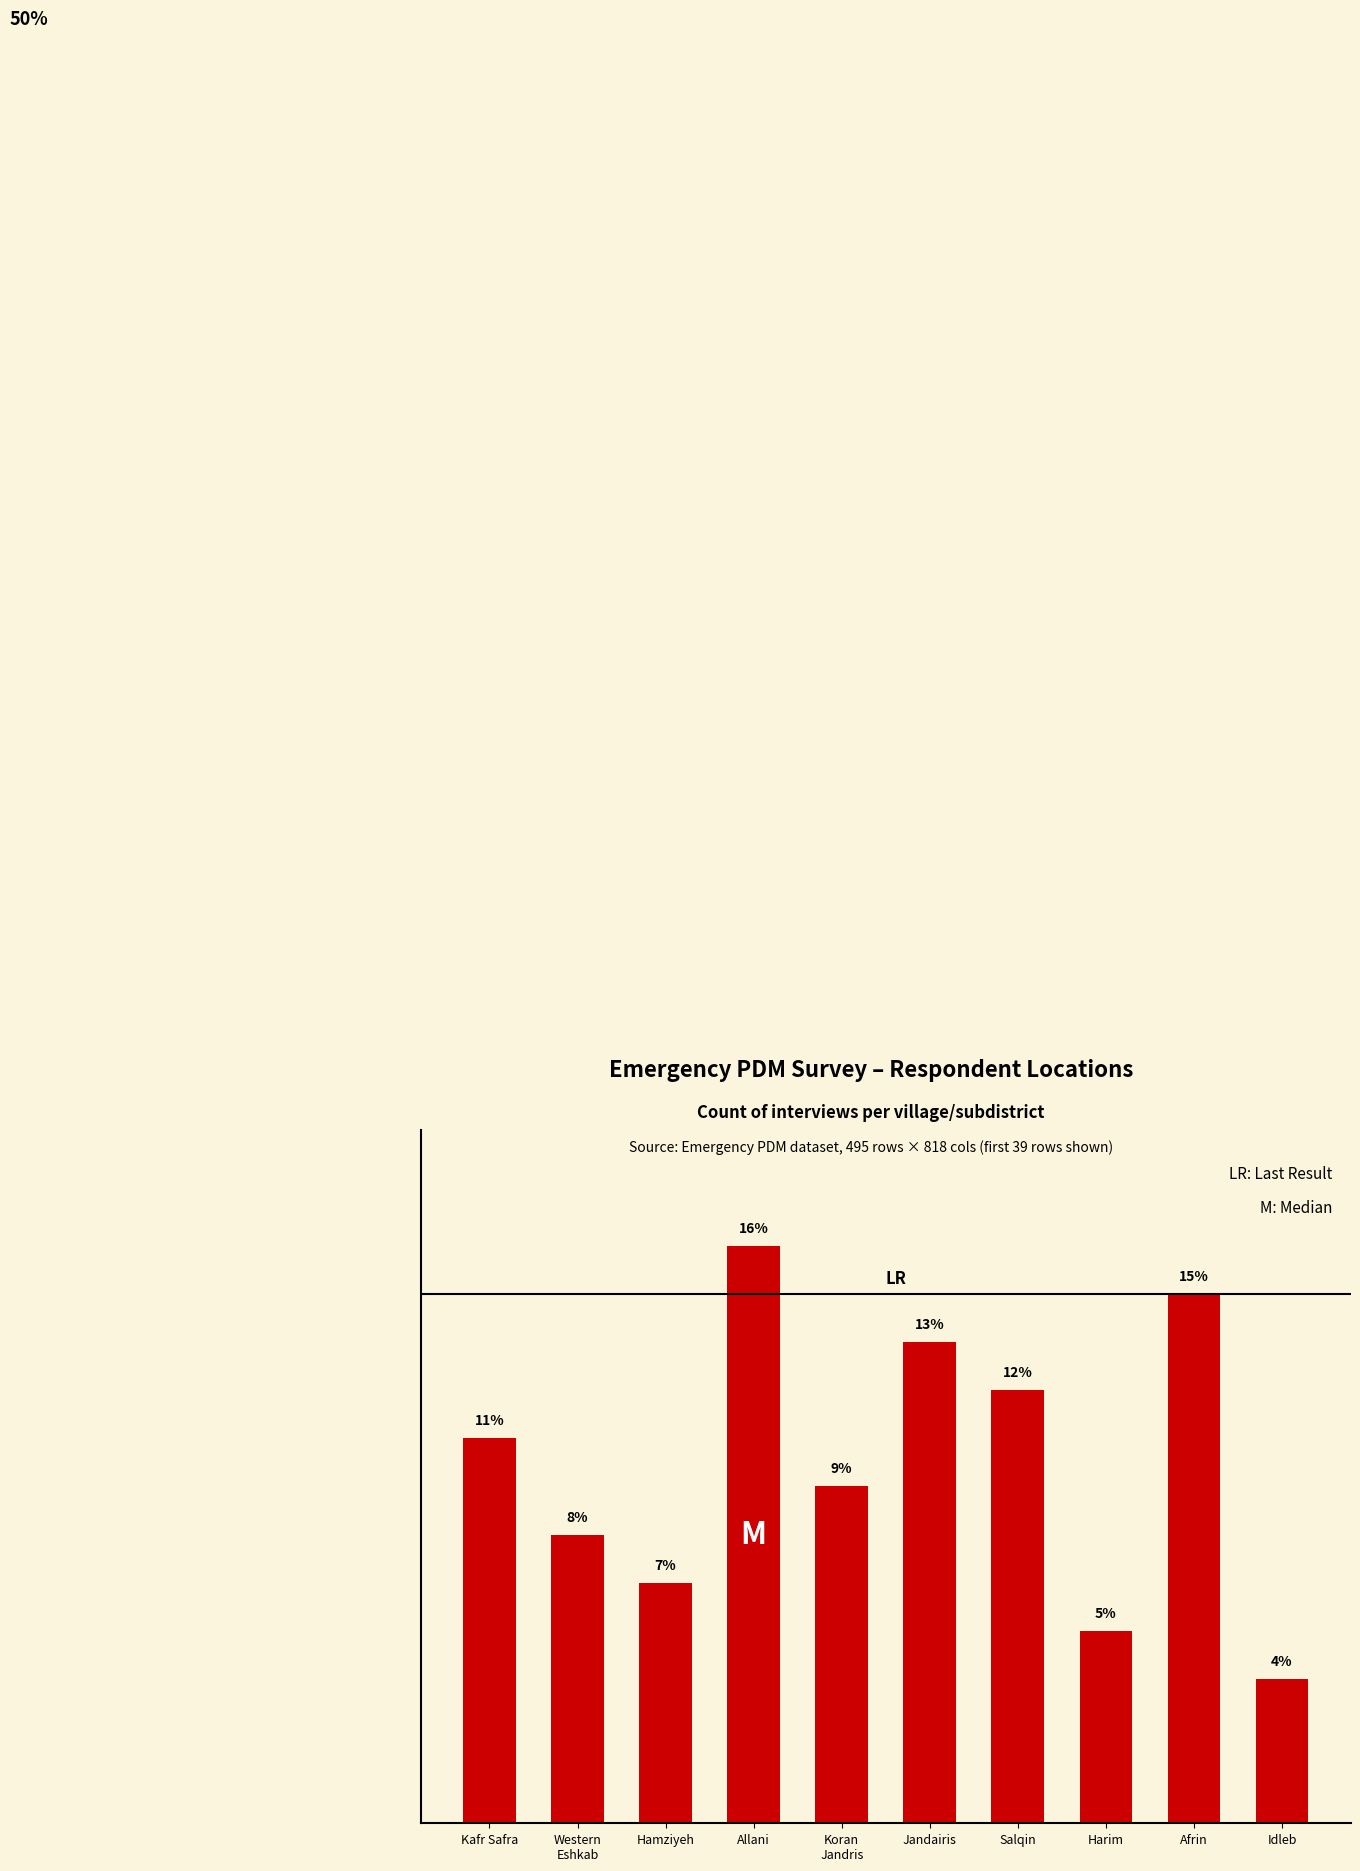

Are the bars horizontal?

No